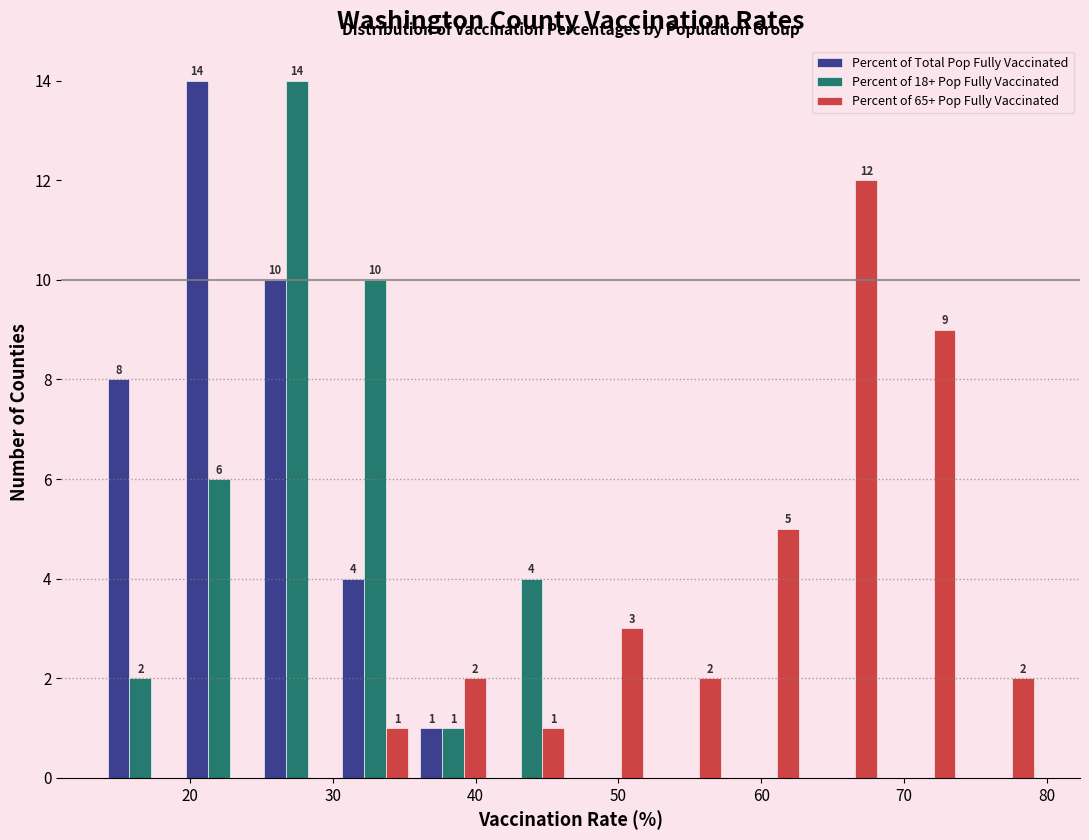

In the Percent of 18+ Pop Fully Vaccinated series, which range on the x-axis has the tallest bar?

25 to 30